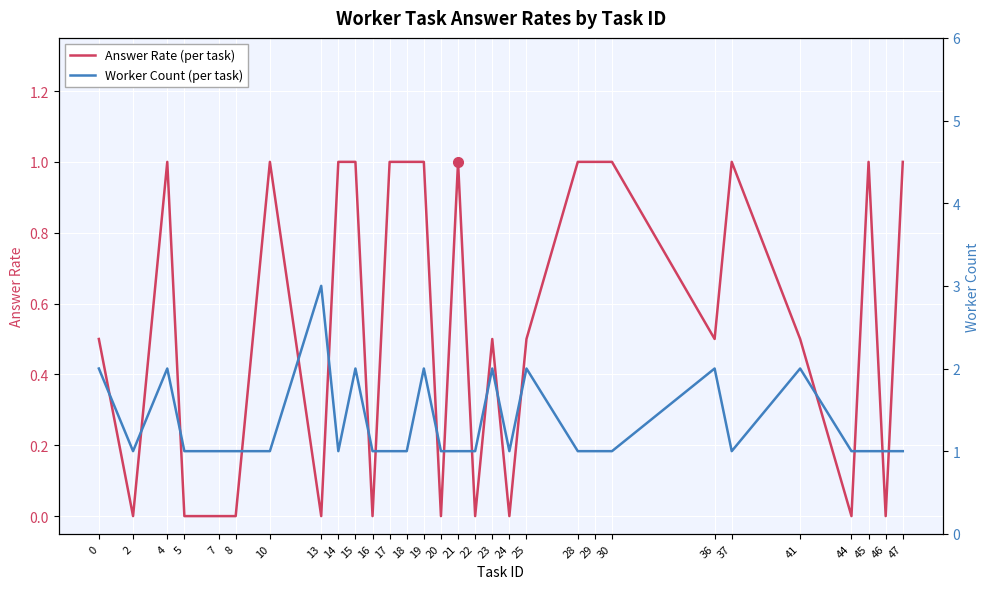

How many interior local peaks does the Answer Rate (per task) series have?

6